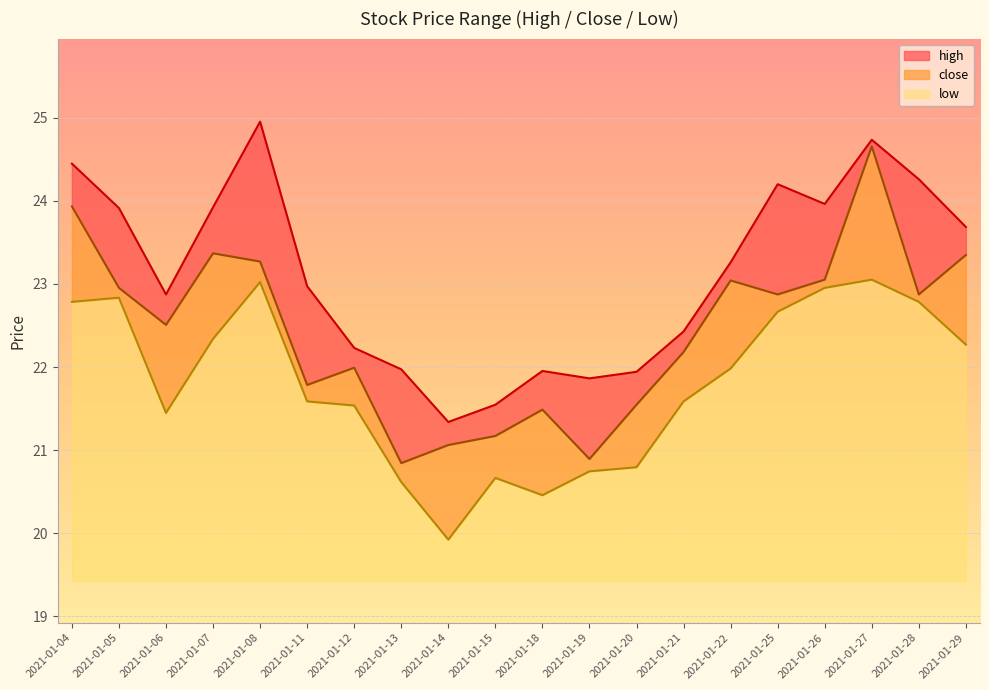

True or false: close and high cross at least once.

False